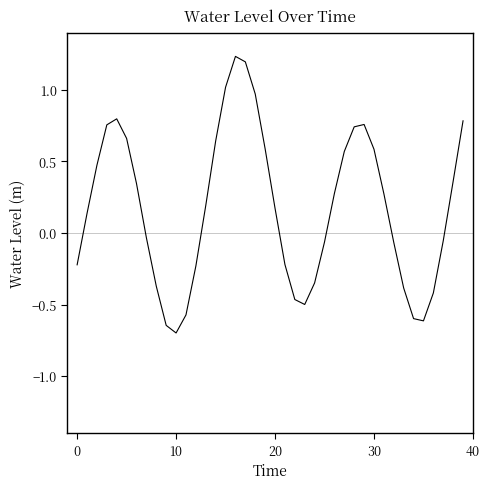

What is the difference between the maximum and minimum values?

1.9